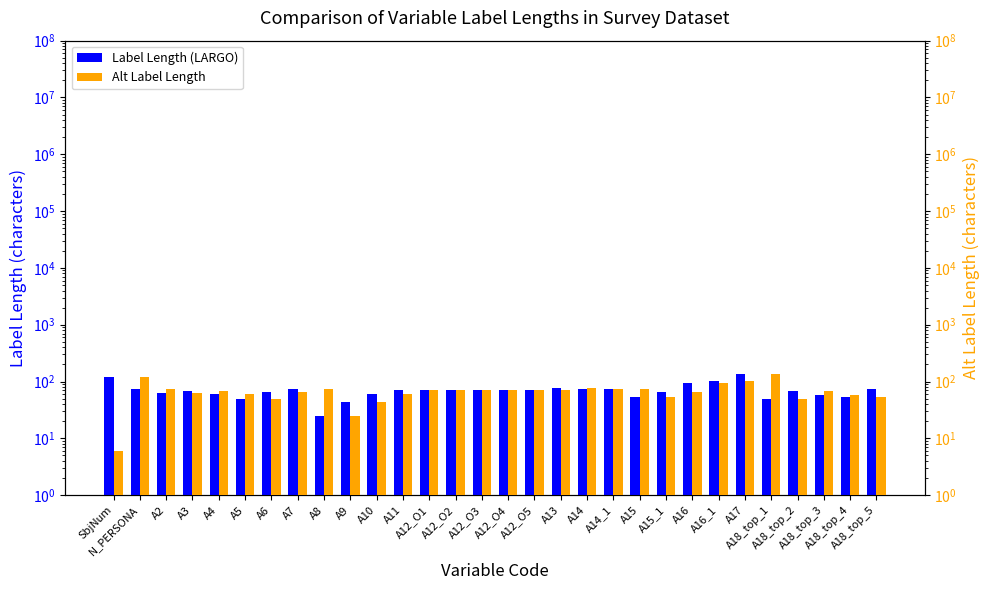

What position from the left is A5?

6